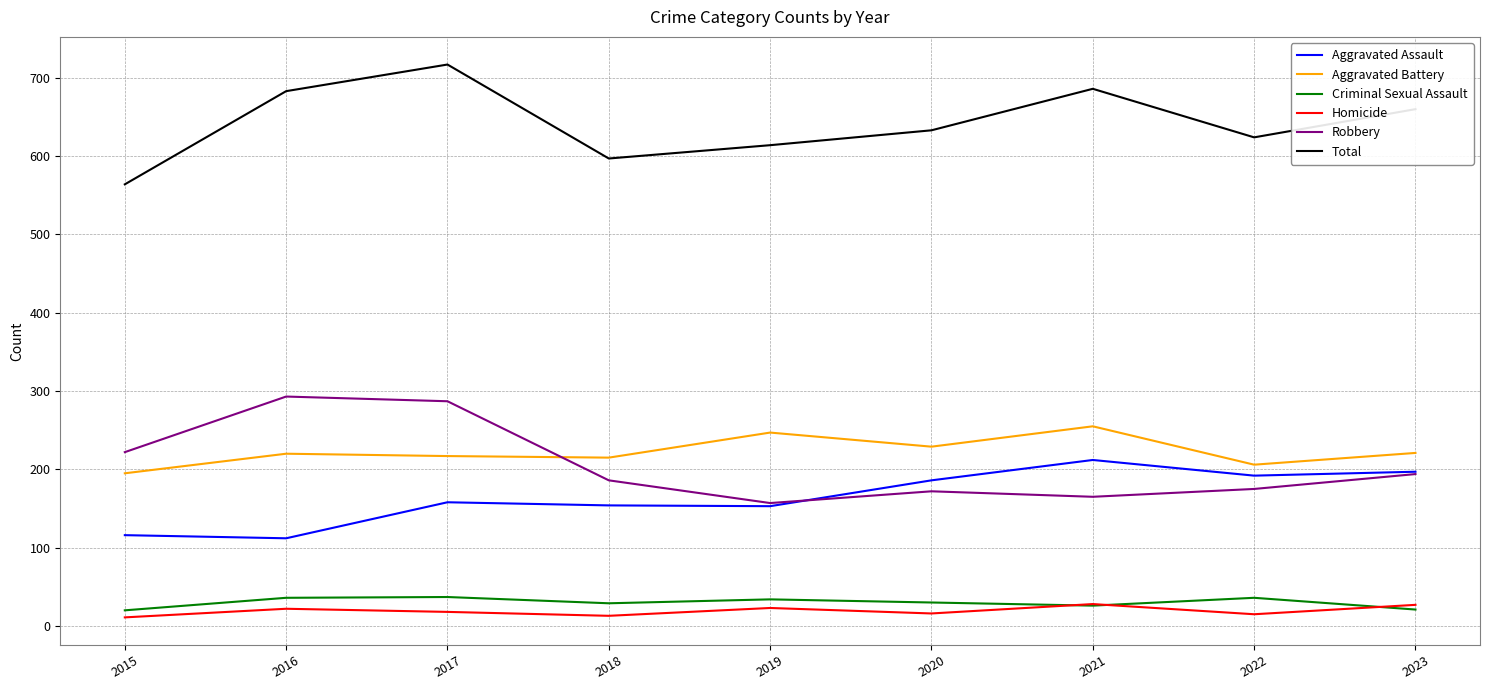

List the series in order of their peak value, highest first.

Total, Robbery, Aggravated Battery, Aggravated Assault, Criminal Sexual Assault, Homicide